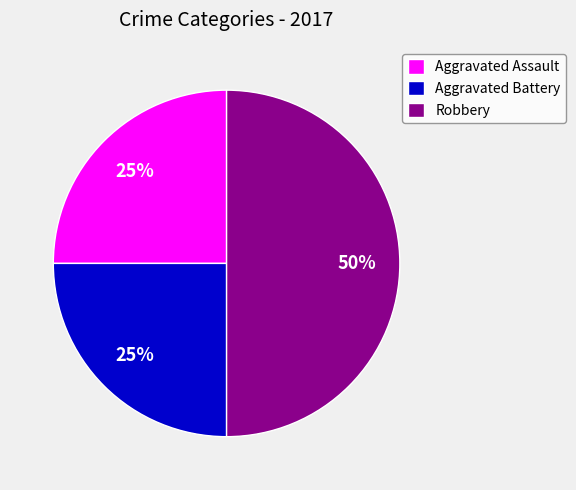

To the nearest percent, what is the average slice percentage?

33%